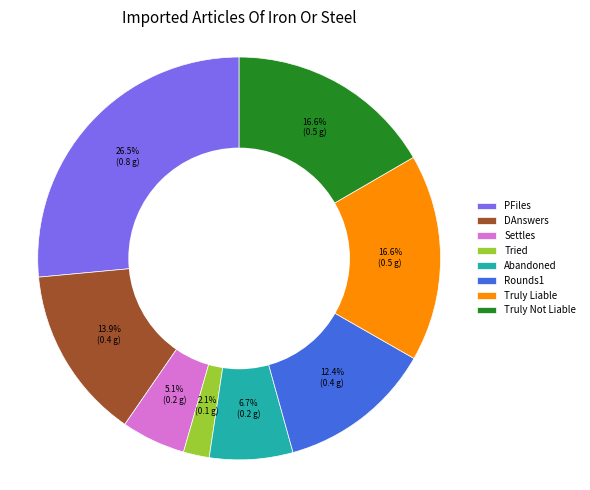

Which has a higher value, Rounds1 or Abandoned?

Rounds1